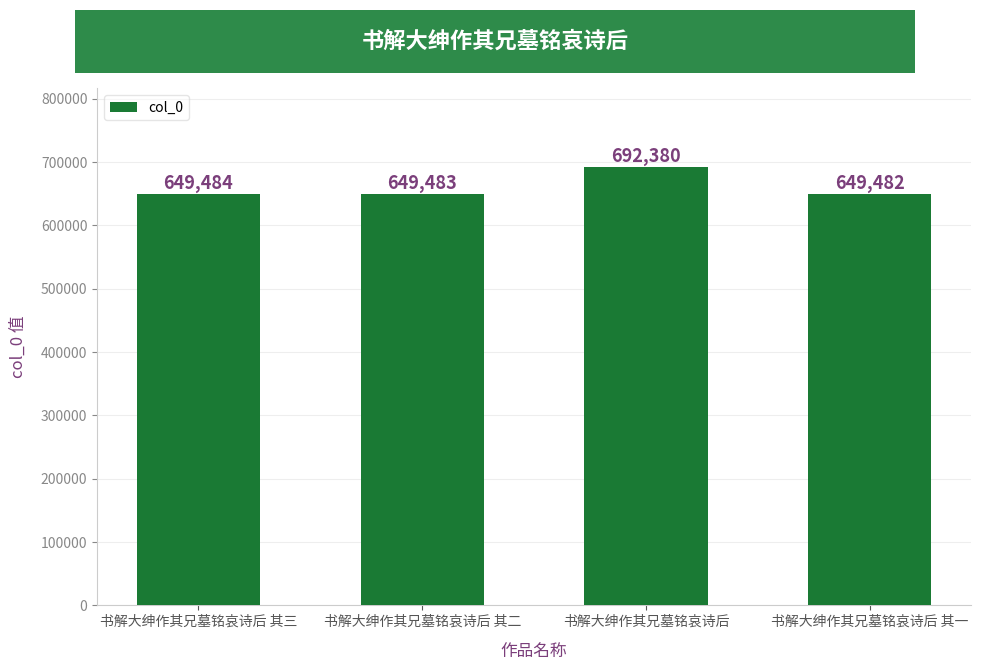

Reading left to right, extract all data points from this chart.

649484	649483	692380	649482